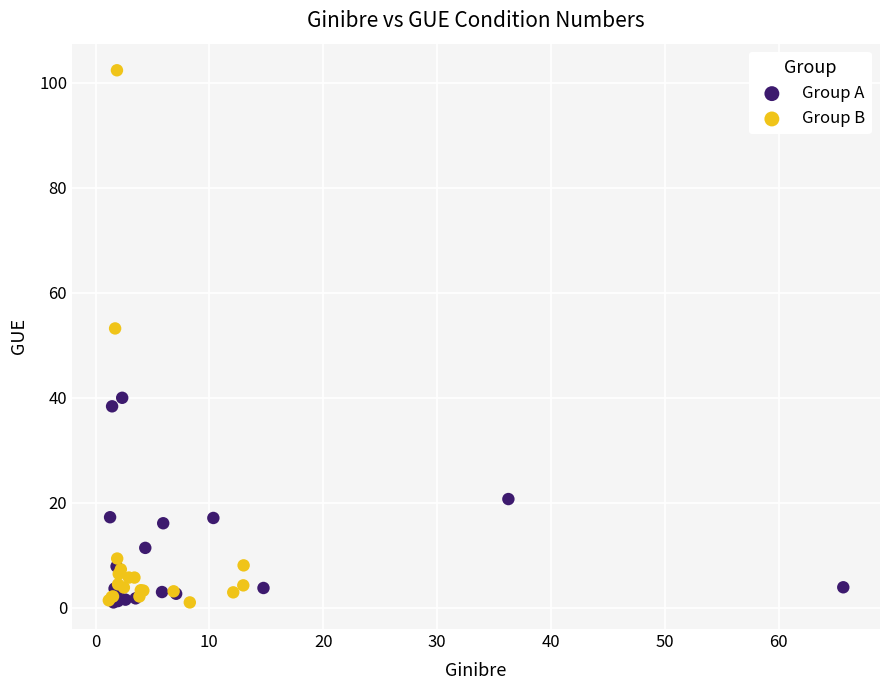

Which series has the largest Y range (max minus min)?

Group B